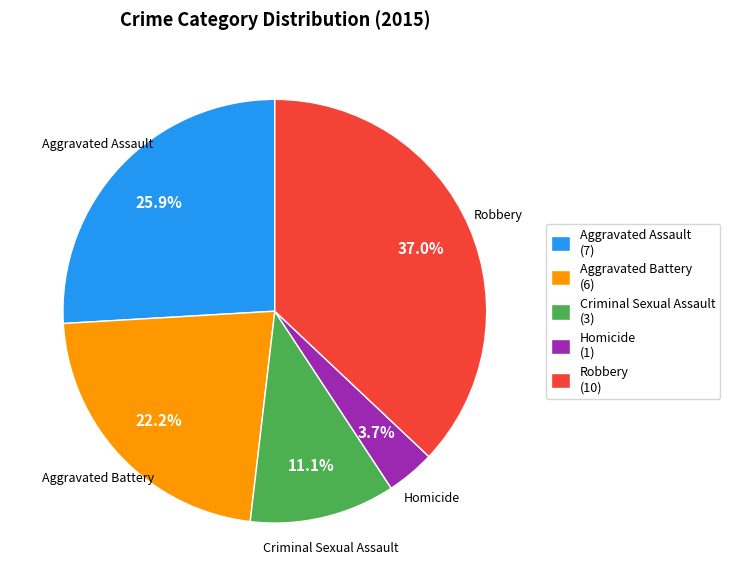

Which slice is the smallest?

Homicide